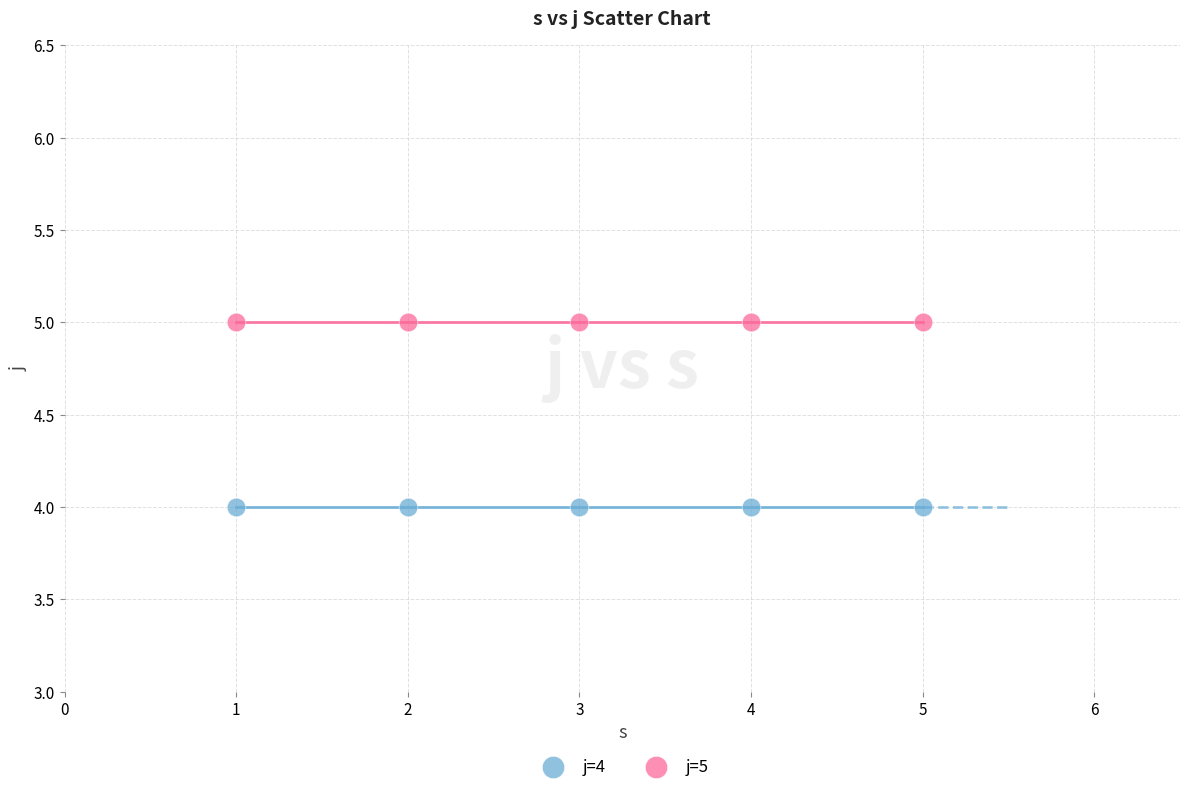

Which series contains the lowest Y value?

j=4